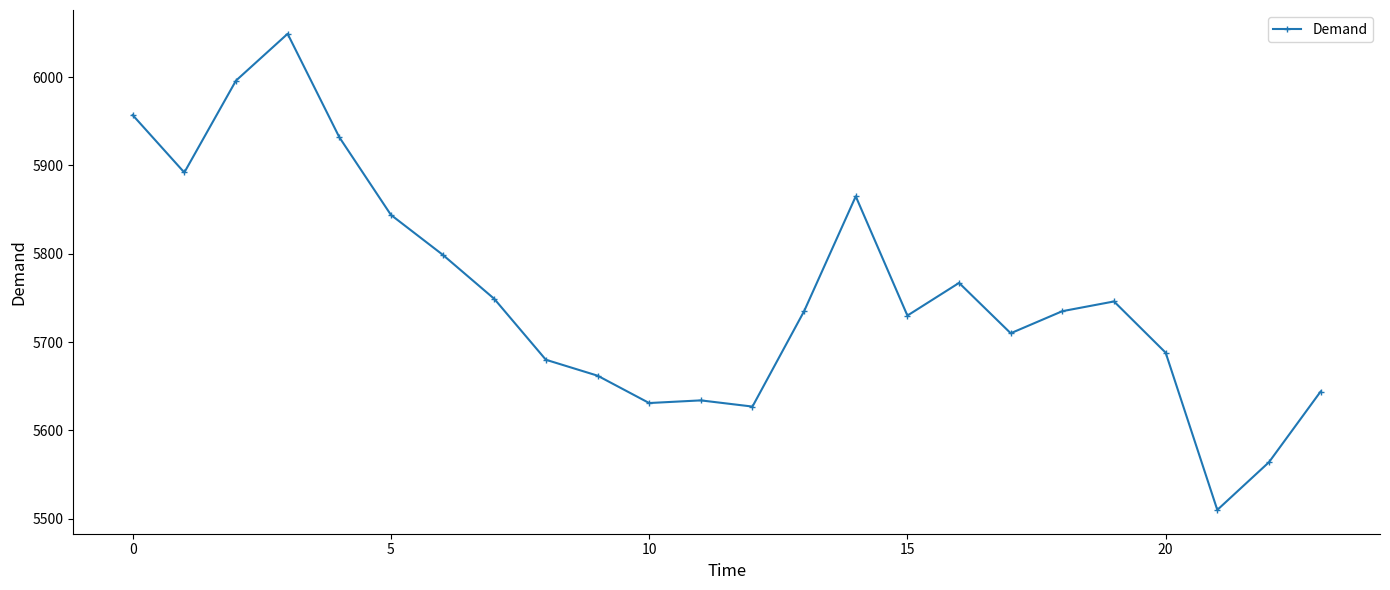

What is the smallest value displayed?

5510